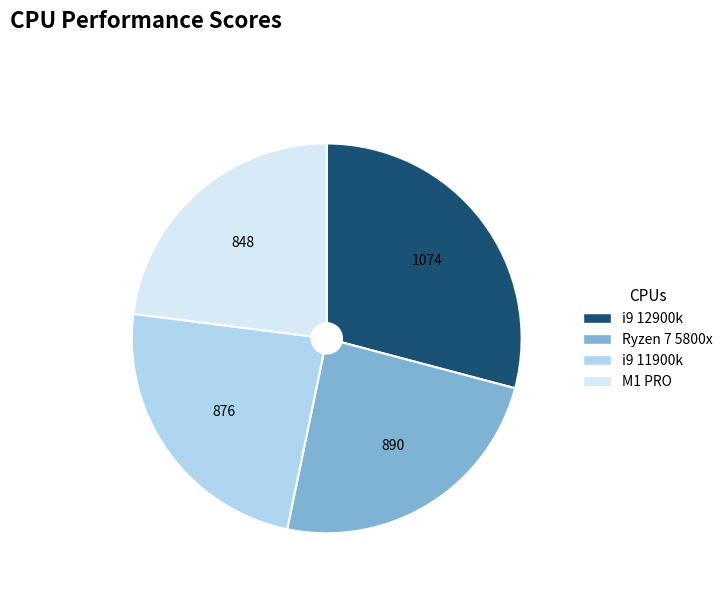

Is the sum of i9 12900k and M1 PRO greater than half?

Yes